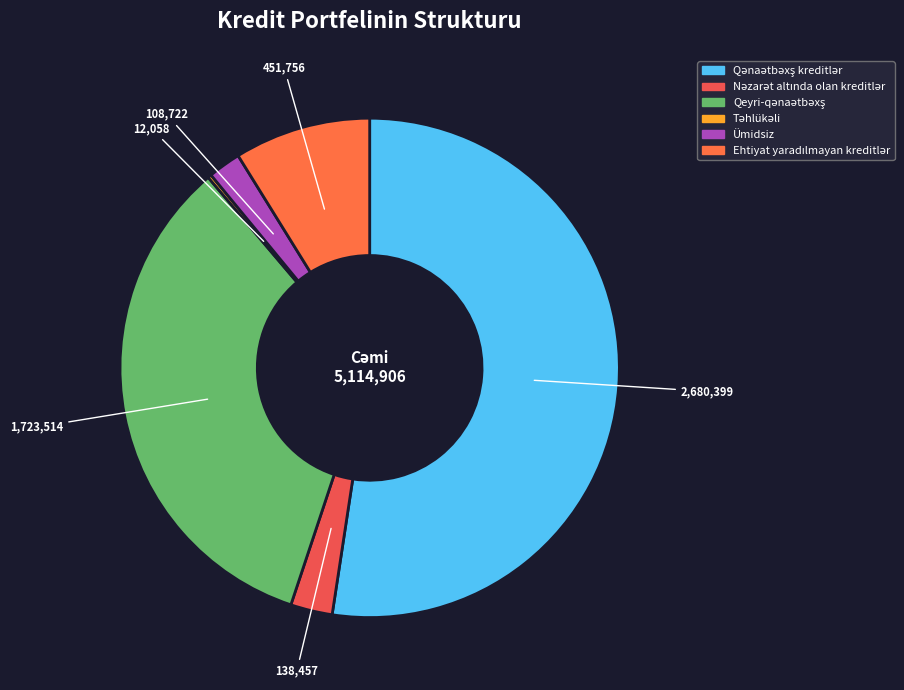

Combined, what portion of the pie is Təhlükəli and Qeyri-qənaətbəxş?

33.9%